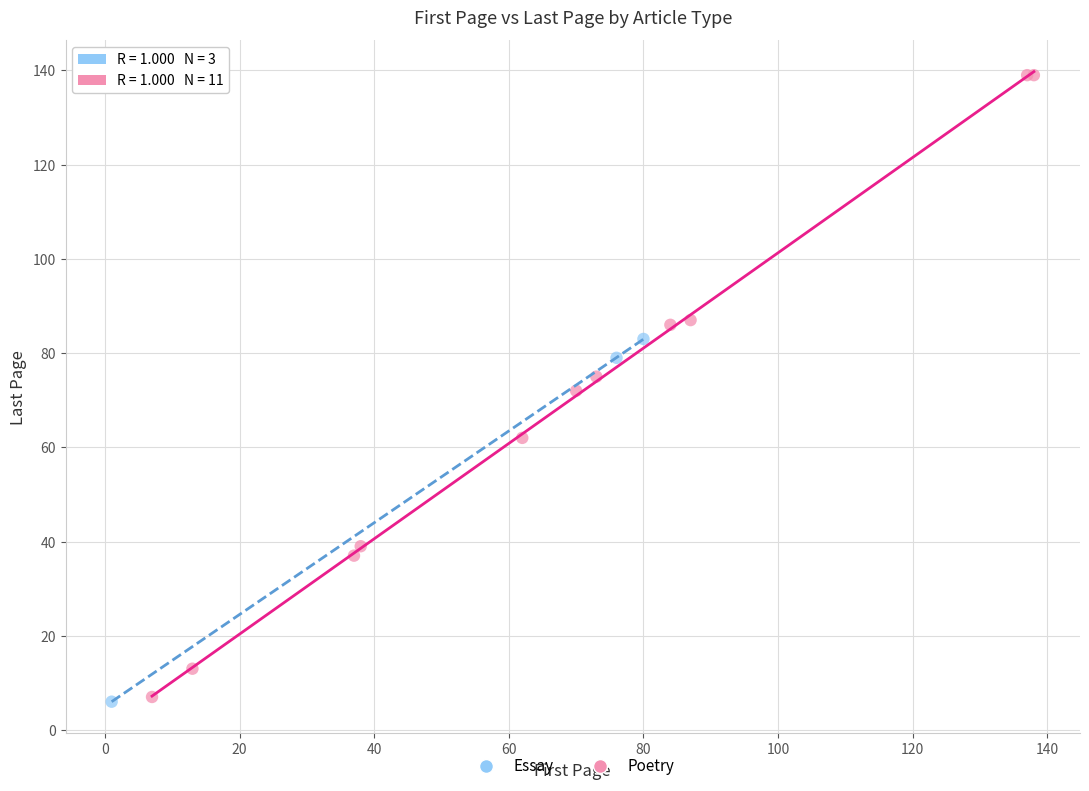

Which series has the widest spread of Y values?

Poetry